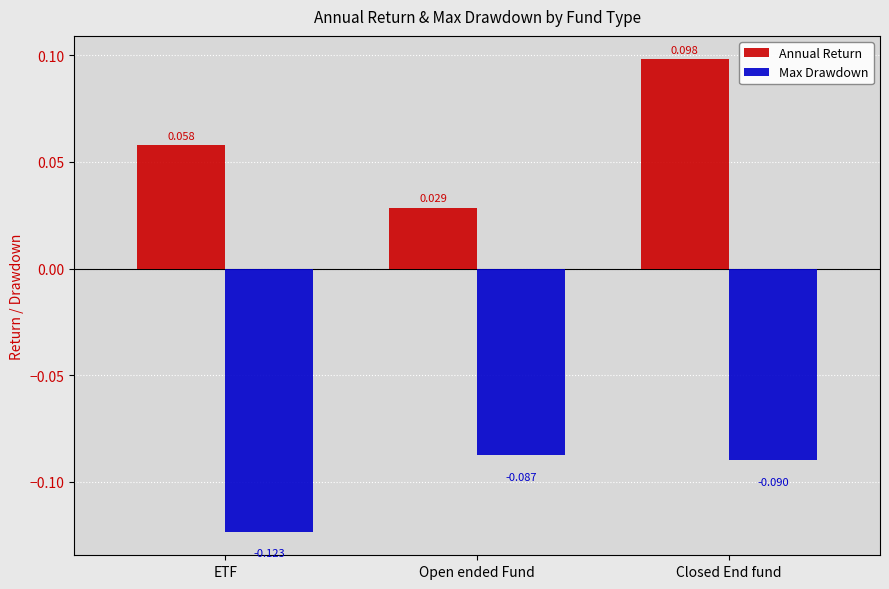

At which label is Annual Return closest to 0?

Open ended Fund